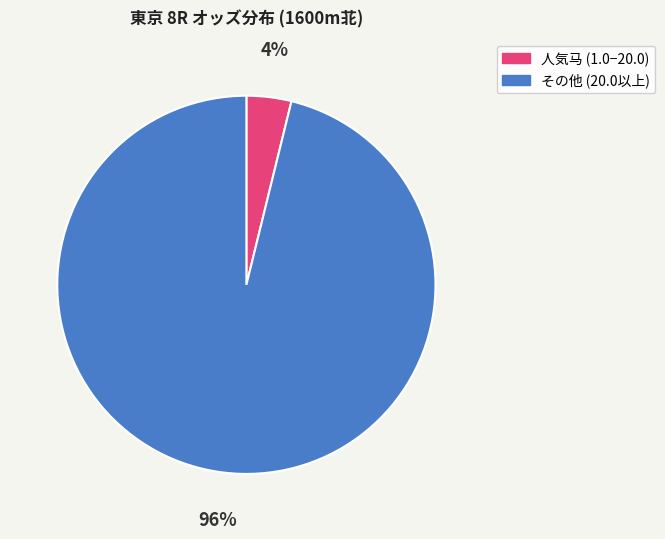

Is there a majority slice in this chart?

Yes